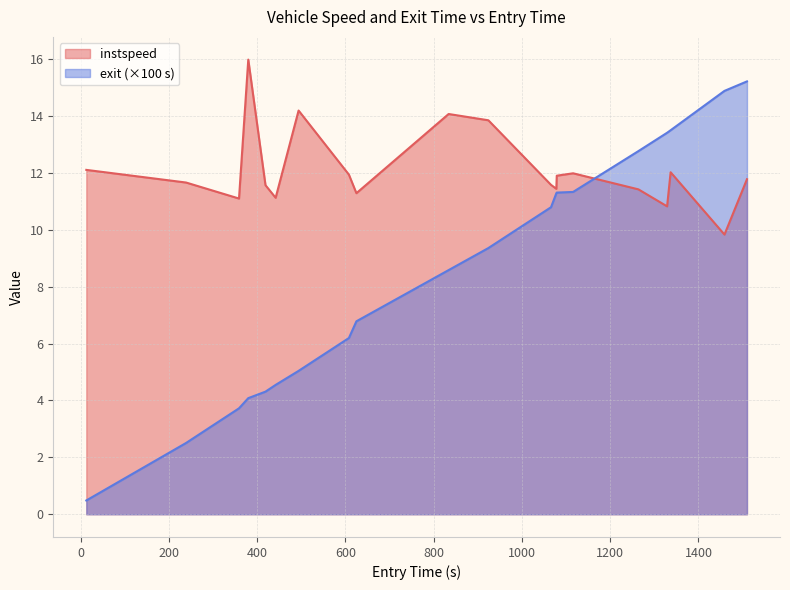

List the series in order of their overall mean, lowest first.

exit (×100 s), instspeed